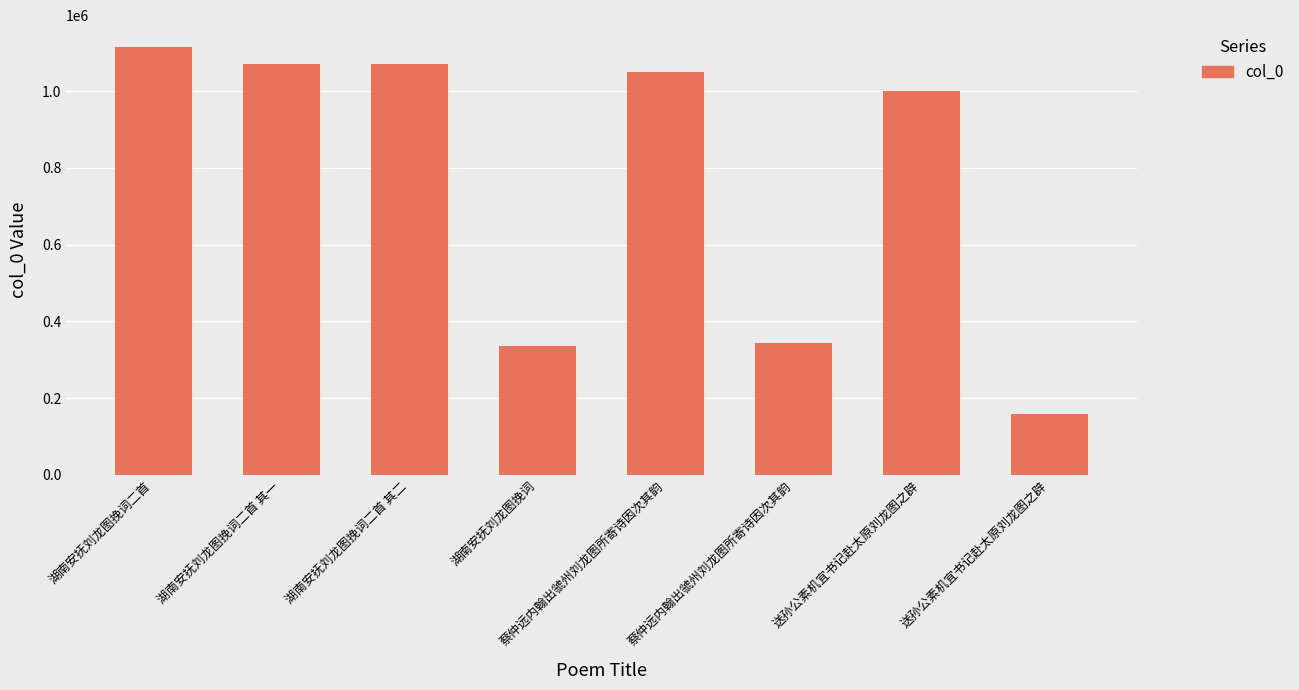

Is it true that the value at 湖南安抚刘龙图挽词二首 其二 is 1071502?

True